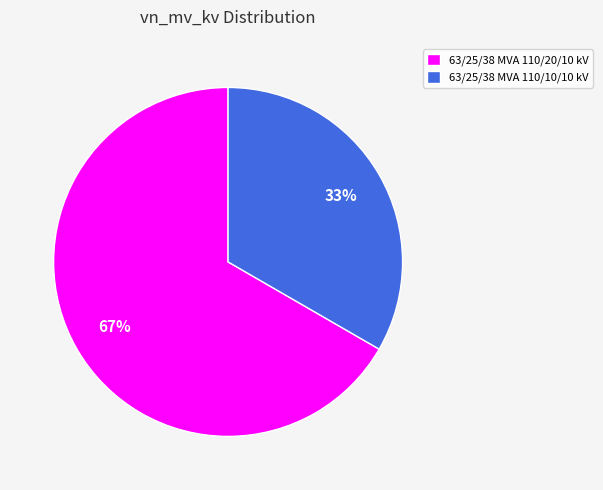

The 63/25/38 MVA 110/10/10 kV slice represents 33% of the pie. True or false?

True